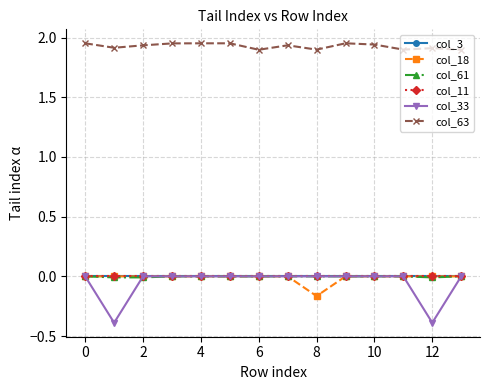

Is this an area chart (filled region under the line)?

No